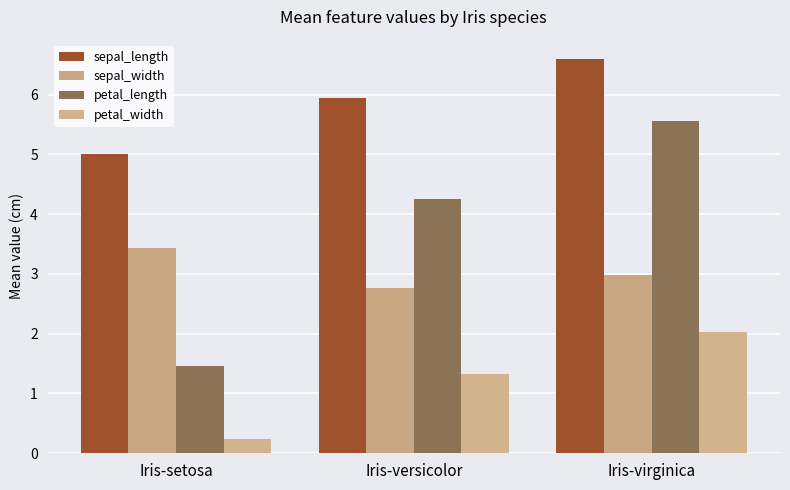

How many bars are there in each group?

4